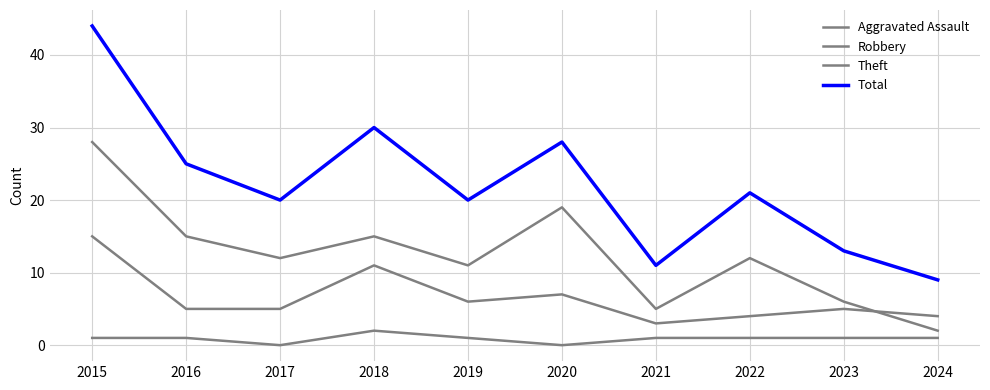

Is this an area chart (filled region under the line)?

No